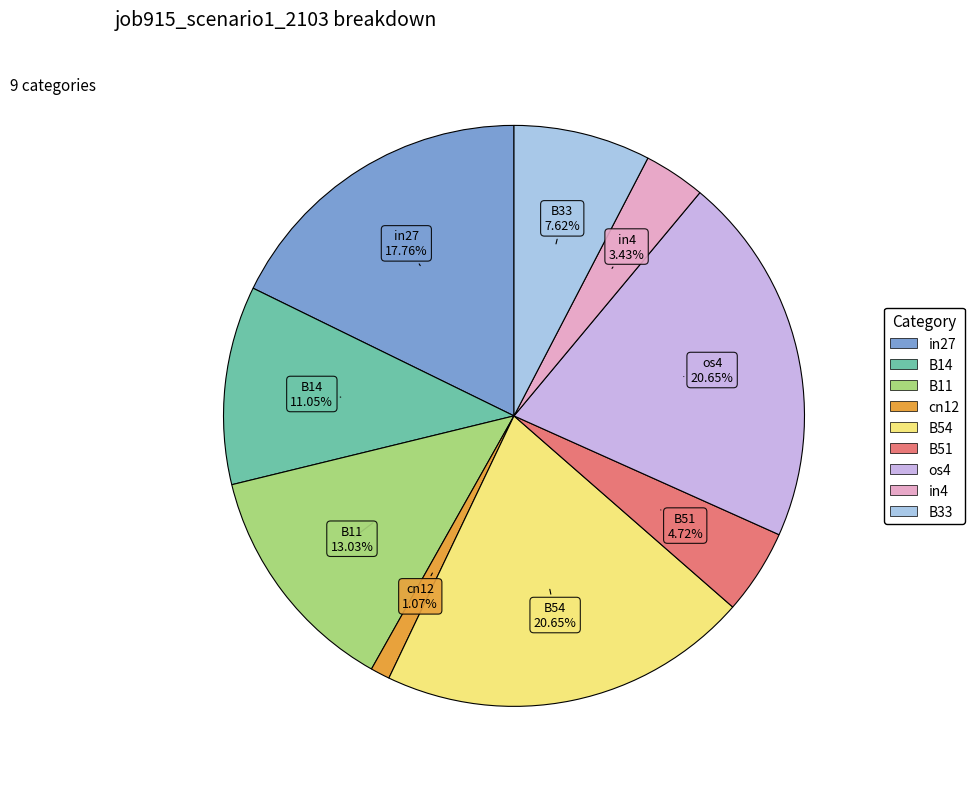

Is the sum of in4 and B54 greater than half?

No